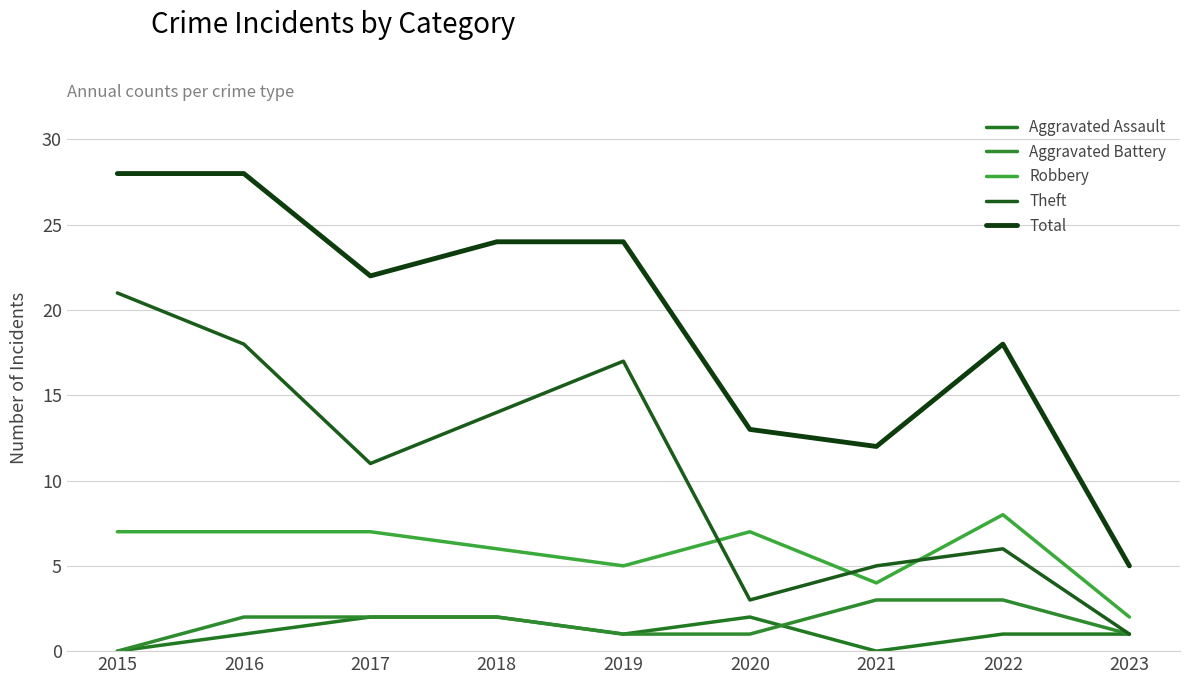

What is the difference between the maximum and minimum values in the Aggravated Battery series?

3